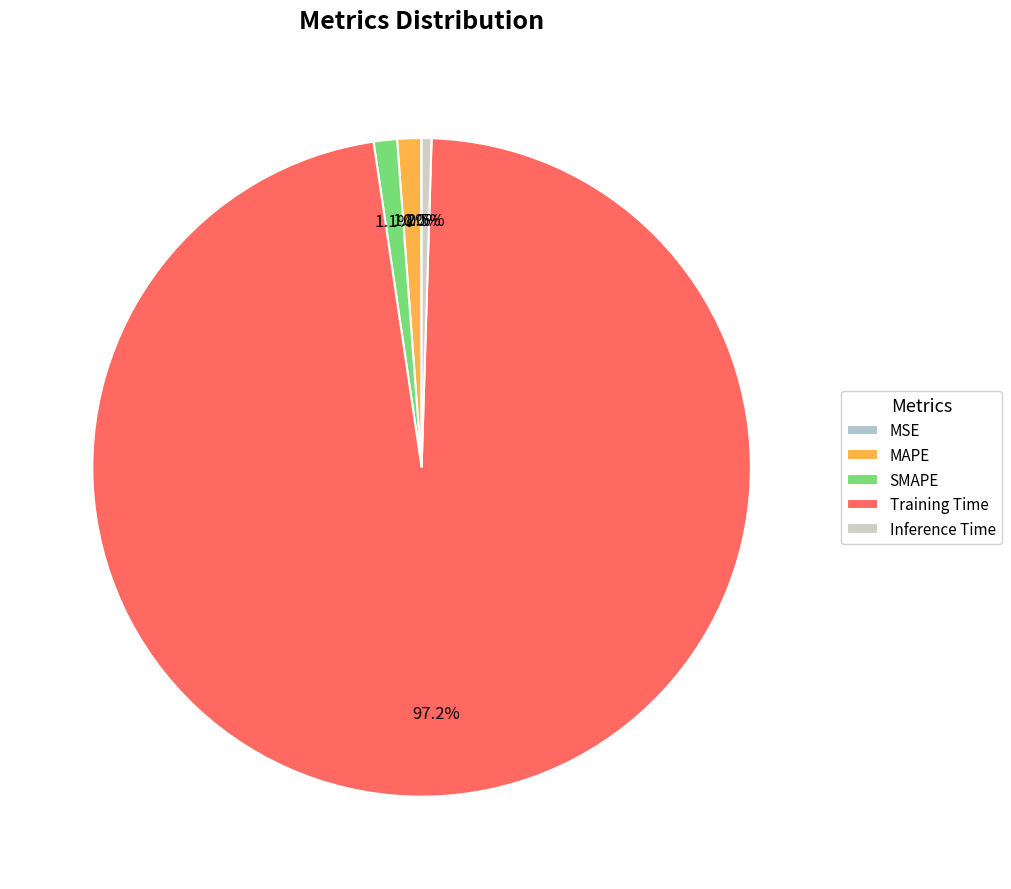

Does Training Time account for over 50% of the chart?

Yes